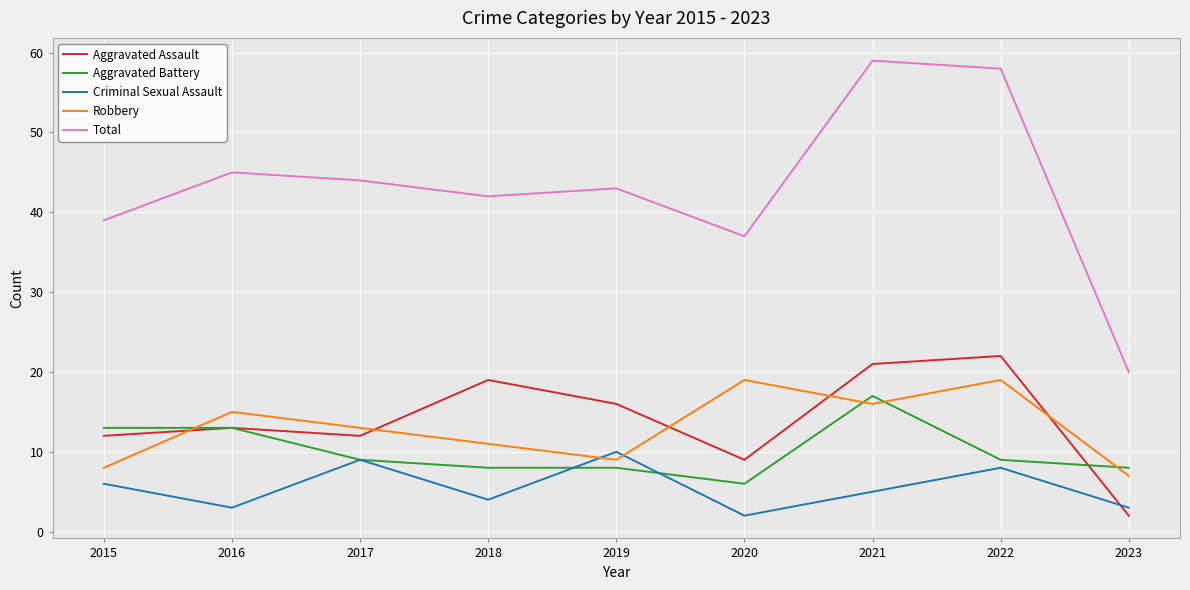

What is the average value of the Robbery series?

13